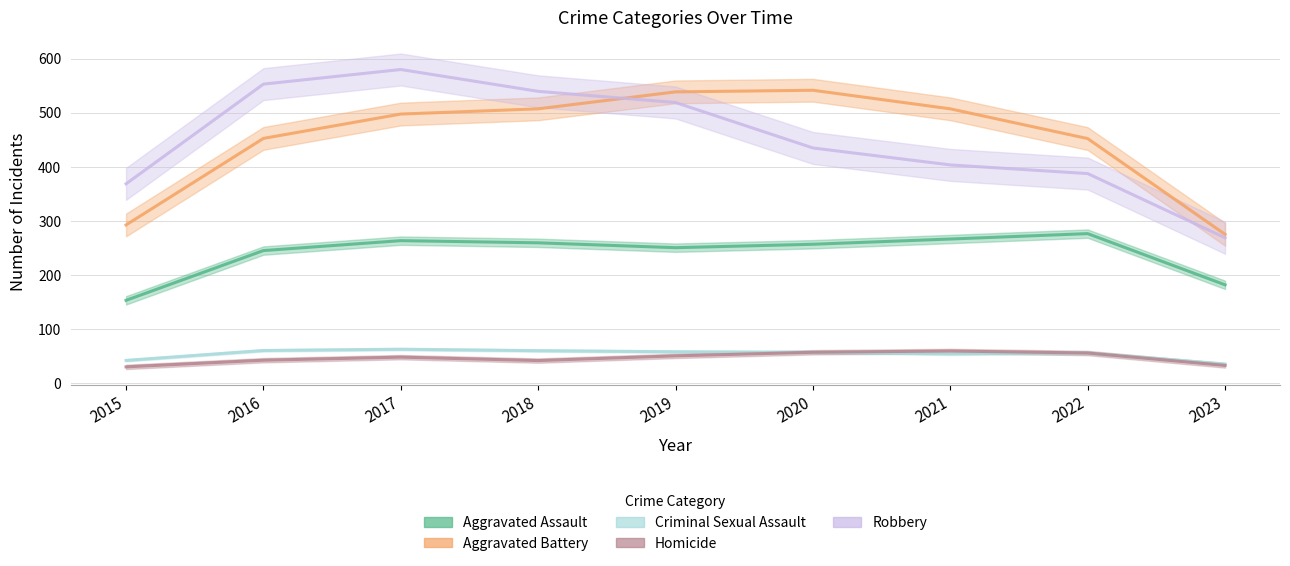

List the series in order of their peak value, highest first.

Robbery, Aggravated Battery, Aggravated Assault, Criminal Sexual Assault, Homicide